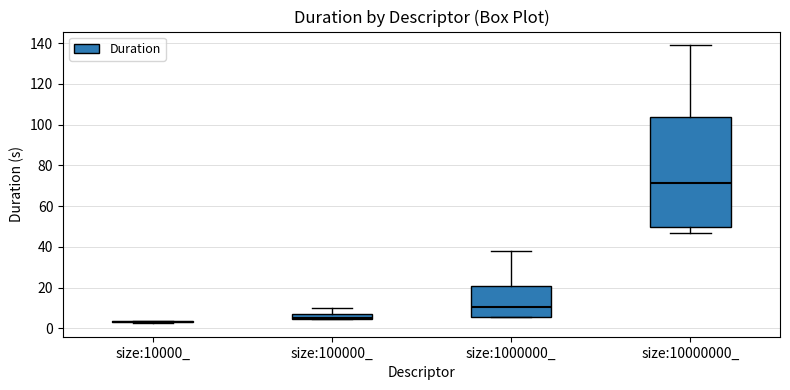

Where does the upper whisker of the box for size:100000_ end on the y-axis? The values are not printed on the chart, so give them approximately, as read against the axis.

10